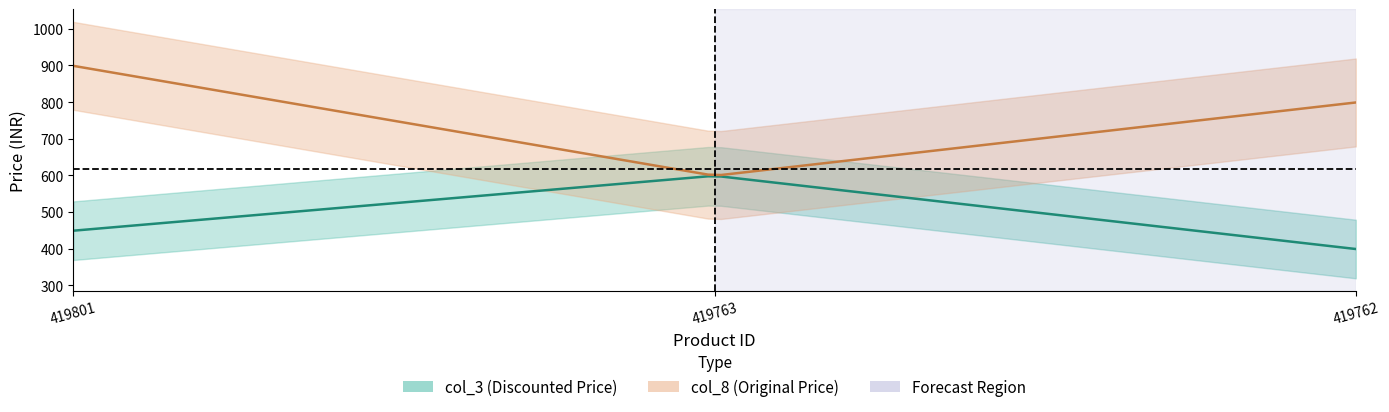

Where does the col_8 series first go above 799?

419801